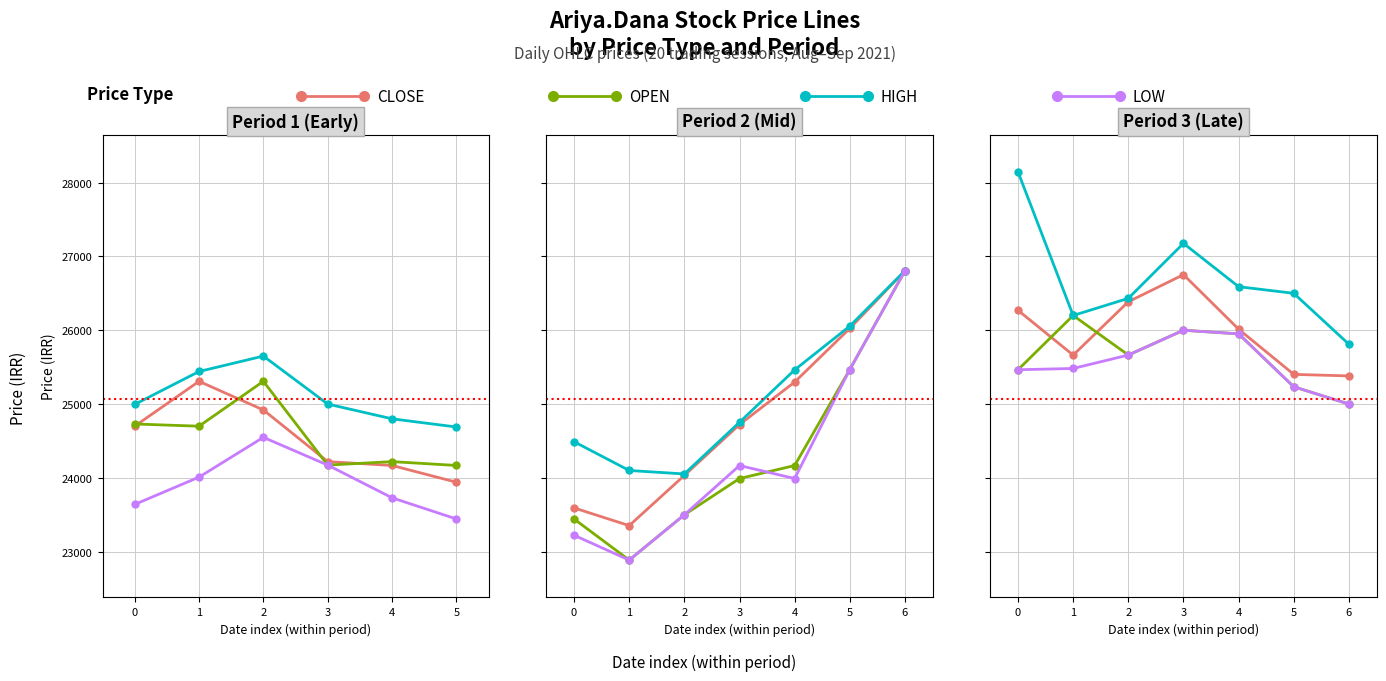

In HIGH, how many points are lower than both neighbors (excluding endpoints)?

1